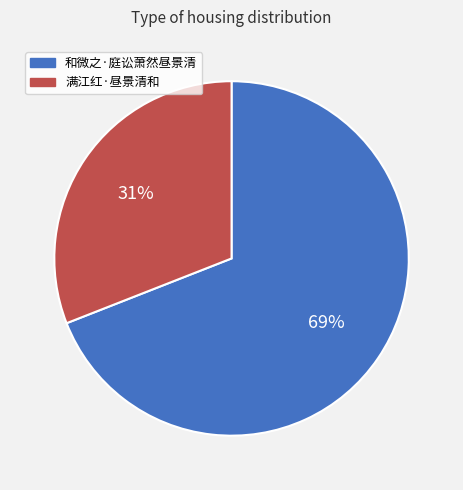

How many slices are in this pie chart?

2